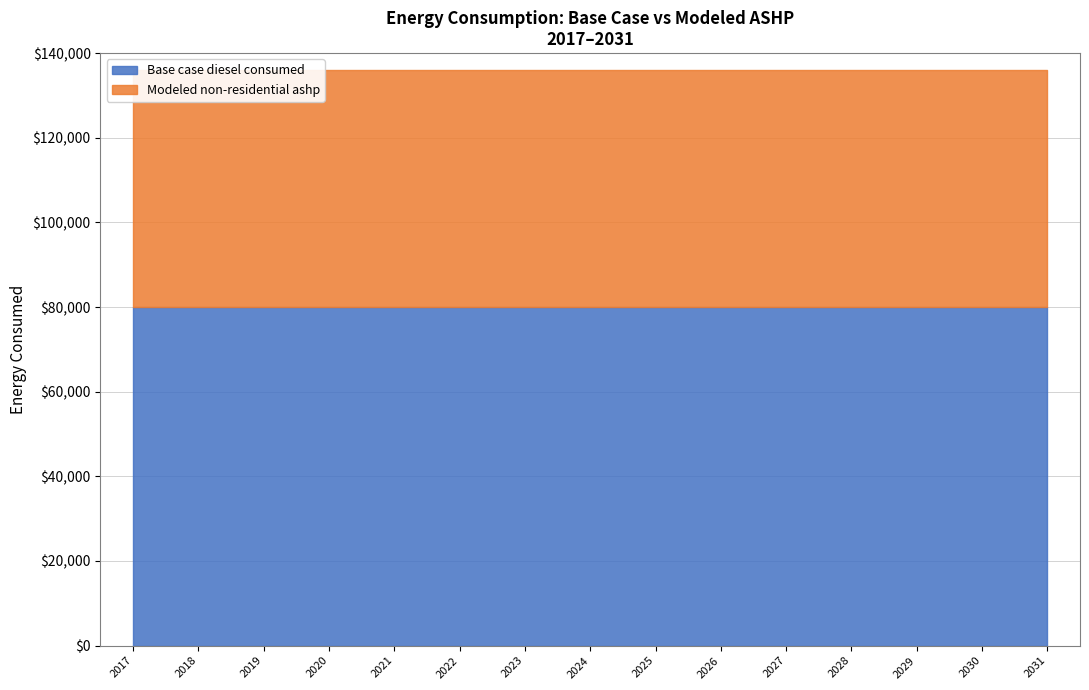

Rank the series by their maximum value, from lowest to highest.

Modeled non-residential ashp, Base case diesel consumed